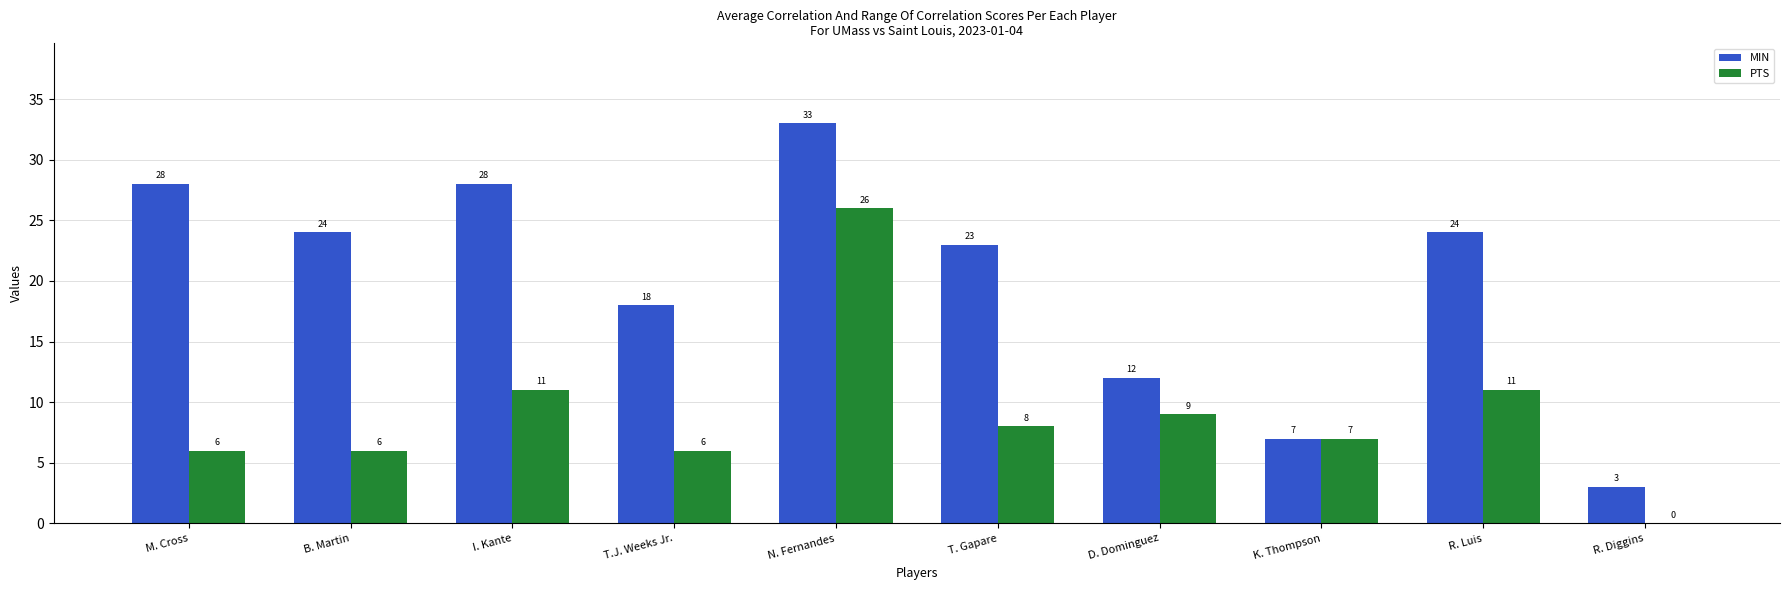

Which label corresponds to the largest value in the chart?

N. Fernandes